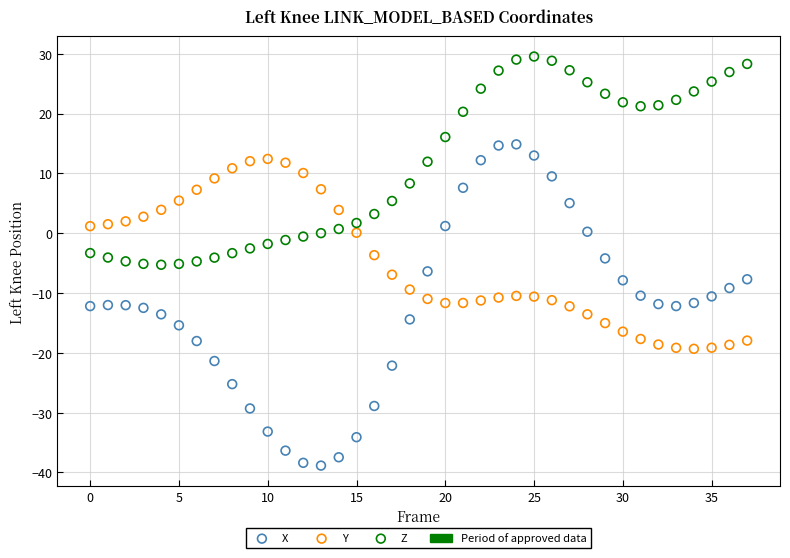

Which series reaches the minimum Y coordinate?

X